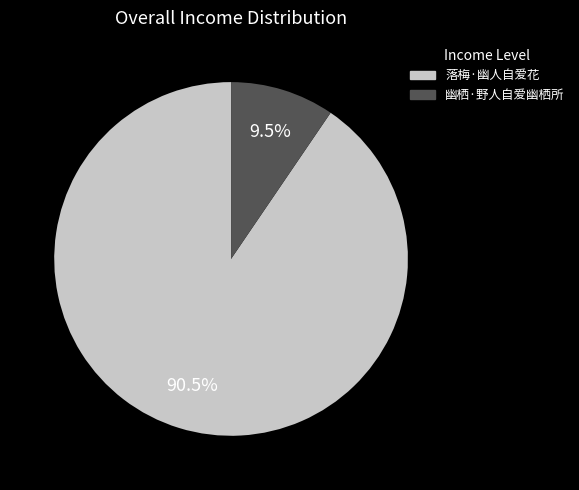

Which category has the biggest portion of the pie?

落梅·幽人自爱花